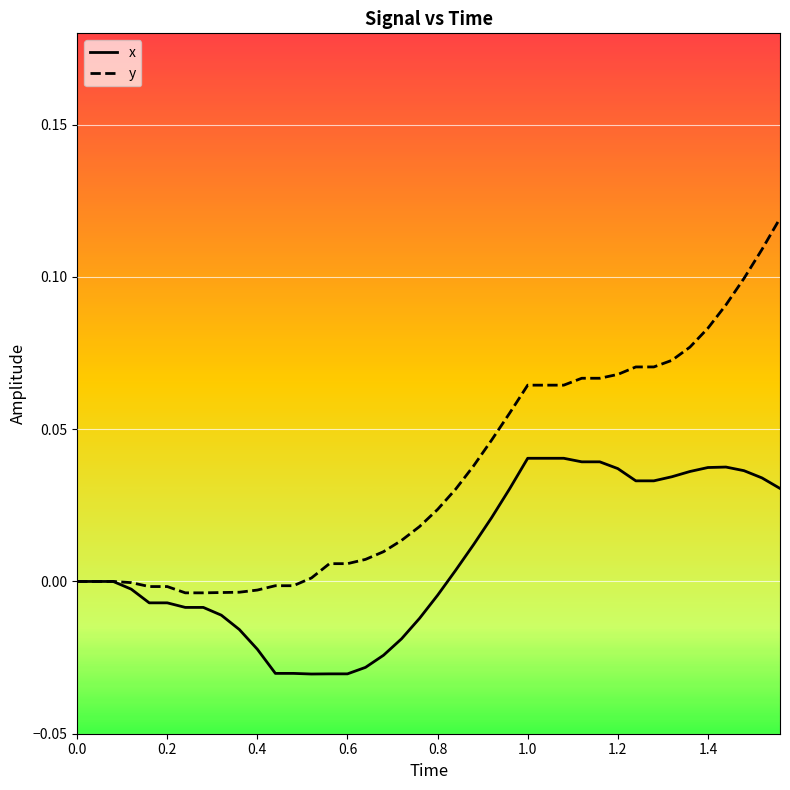

Which series has the largest total across all categories?

y